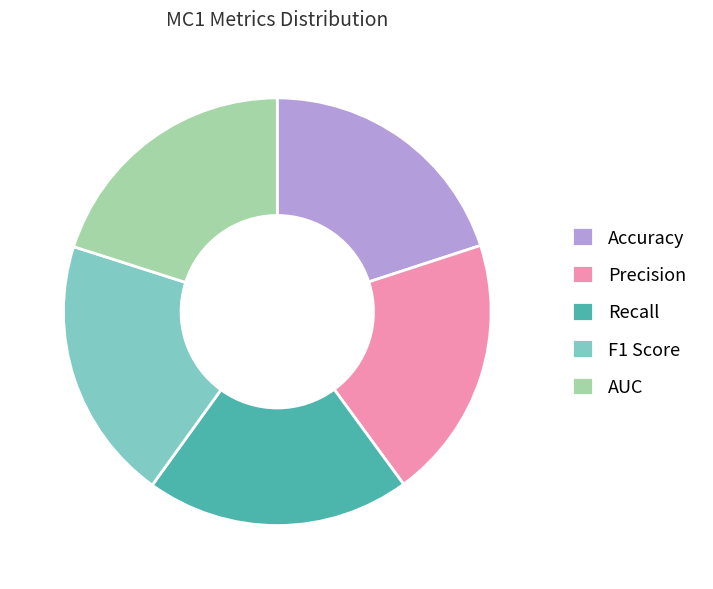

Does any single category account for the majority?

No